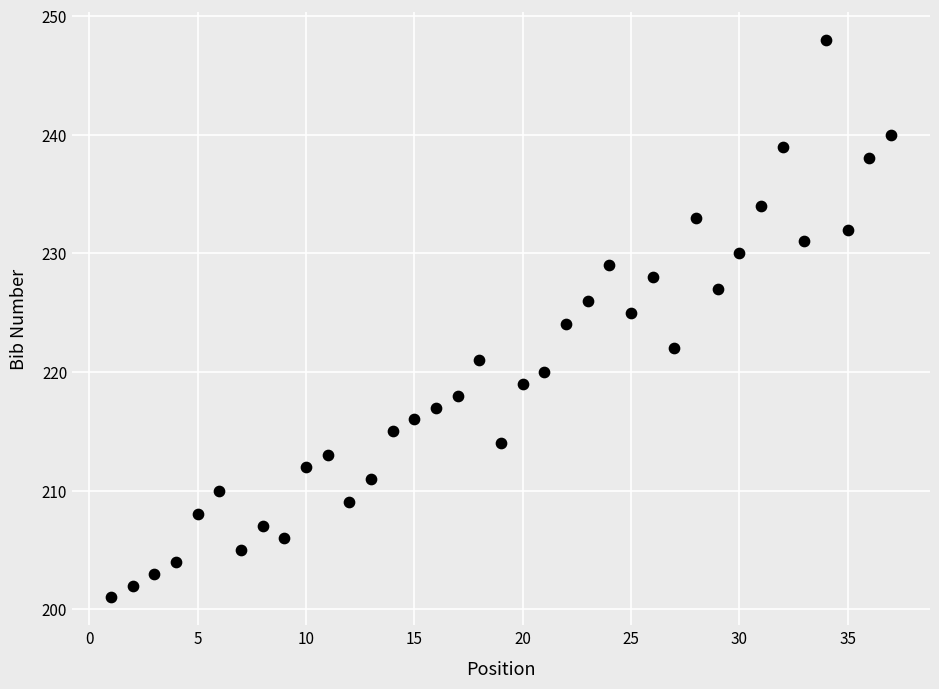

What is the range of X values (max minus min)?

36